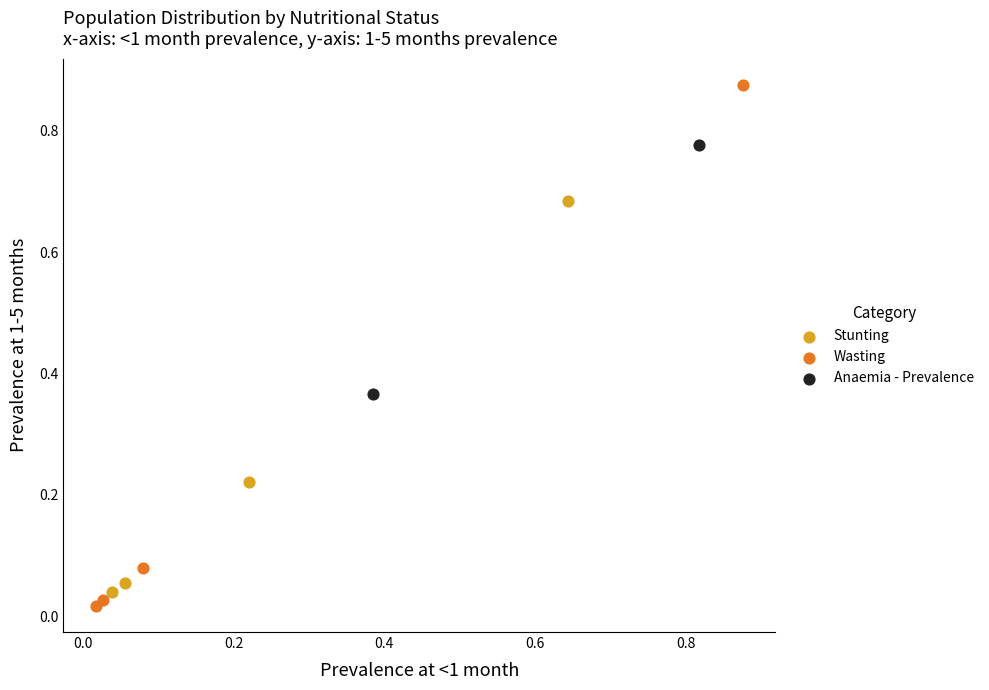

What are all the series names shown in the legend?

Stunting, Wasting, Anaemia - Prevalence